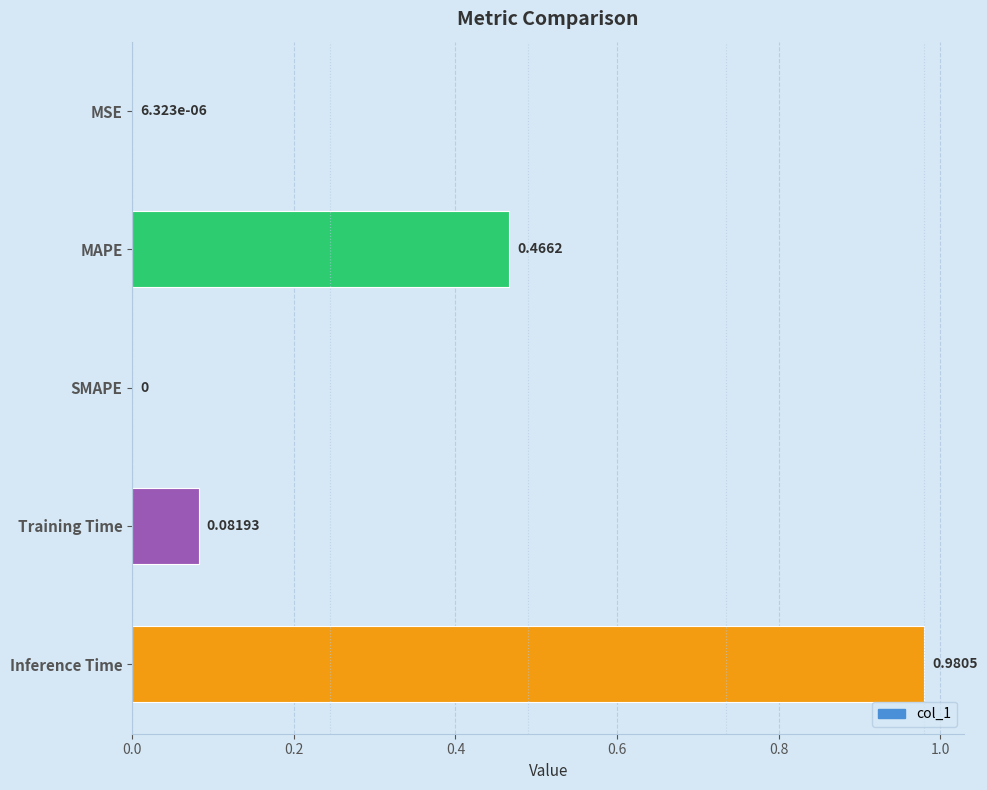

What is the sum of all values?

1.5